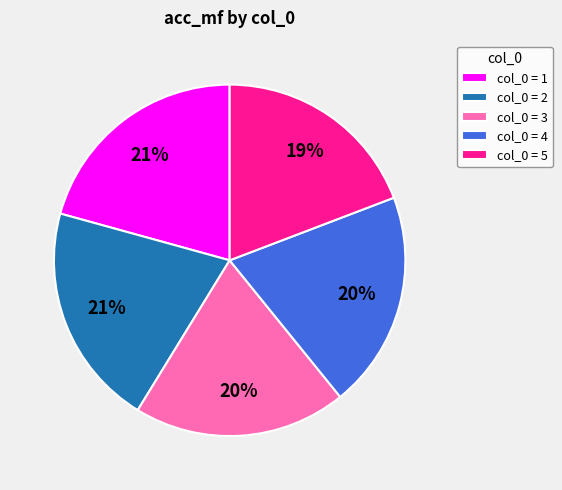

What percentage is the col_0 = 4 slice, to the nearest percent?

20%